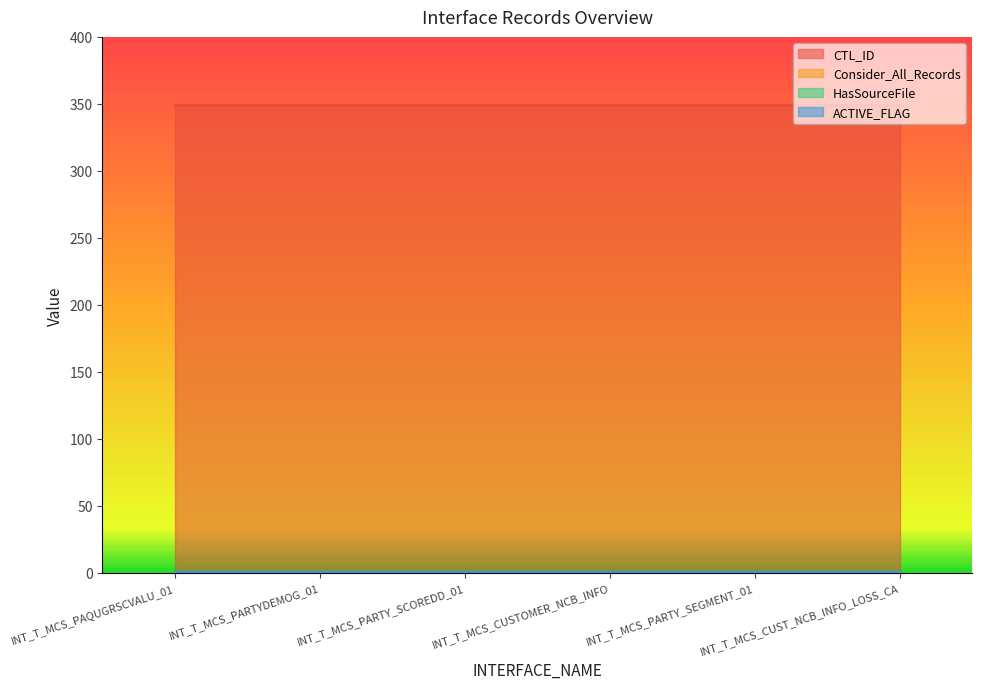

True or false: HasSourceFile and ACTIVE_FLAG cross at least once.

False